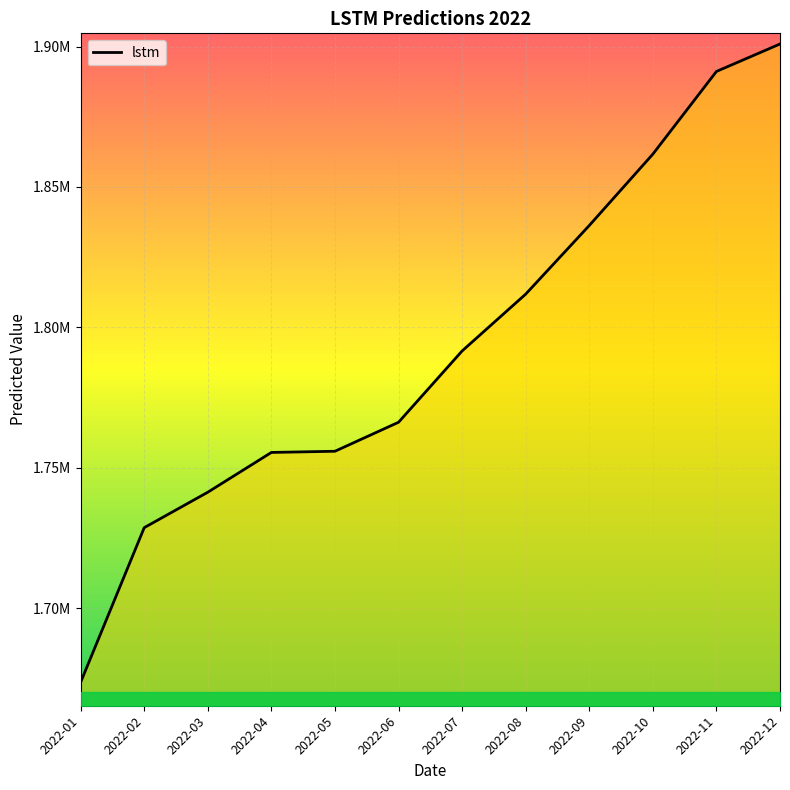

The value at 2022-12 is 692702.8. True or false?

False